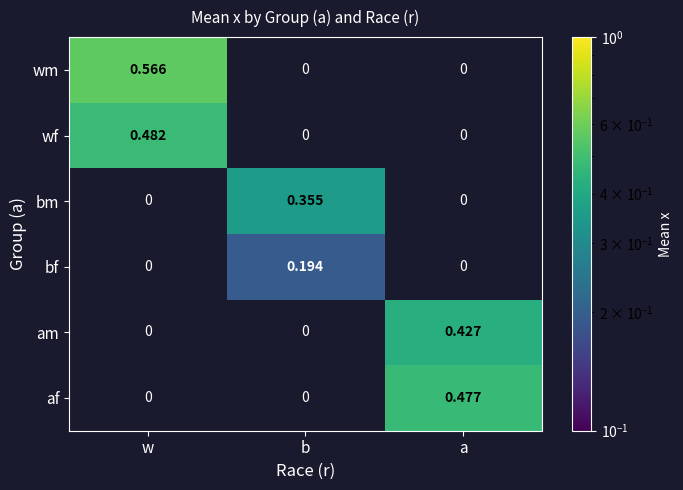

At which label does wf reach its peak?

w